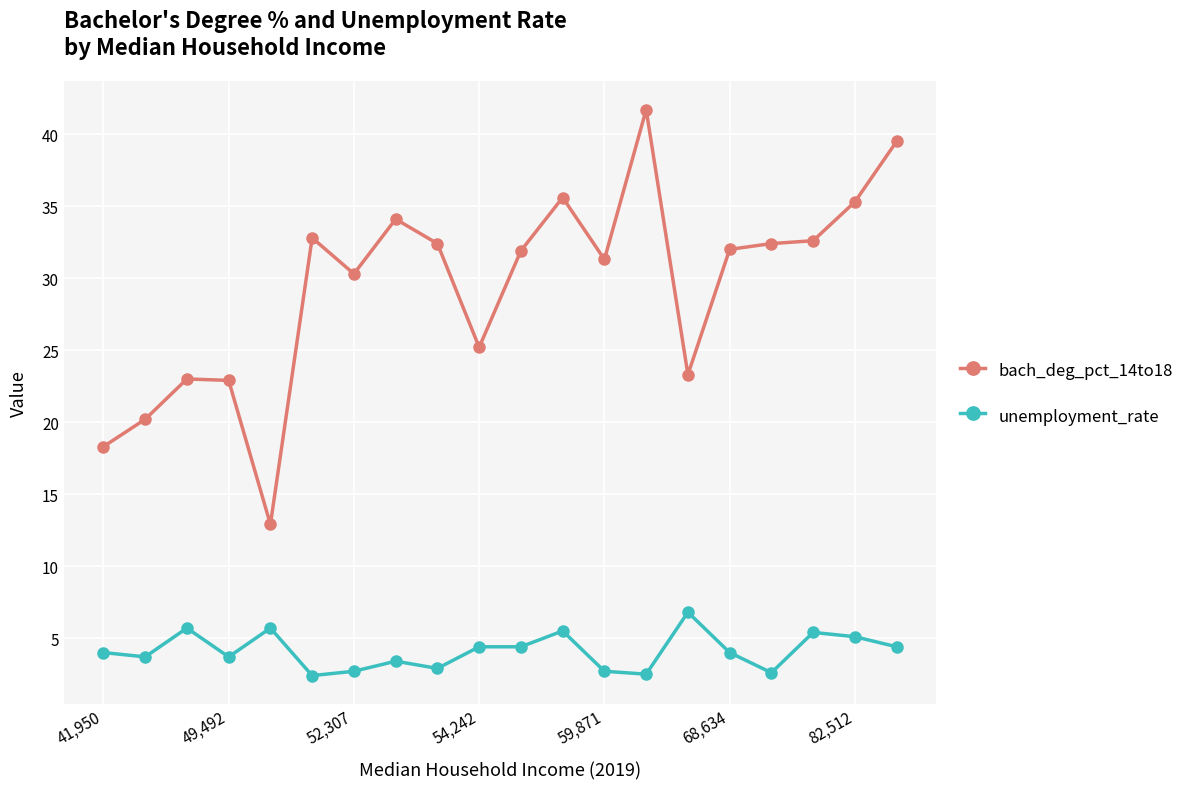

True or false: unemployment_rate has more than 2 interior local peaks.

True